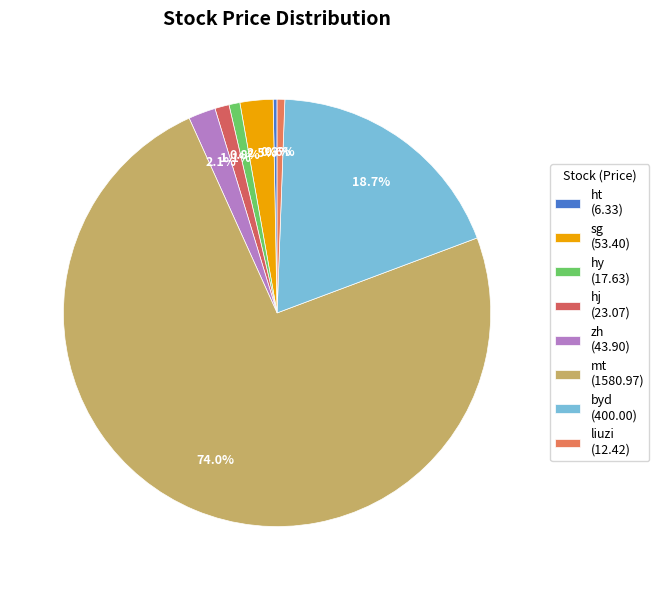

To the nearest percent, what is the difference between the largest and smallest slice percentages?

74%